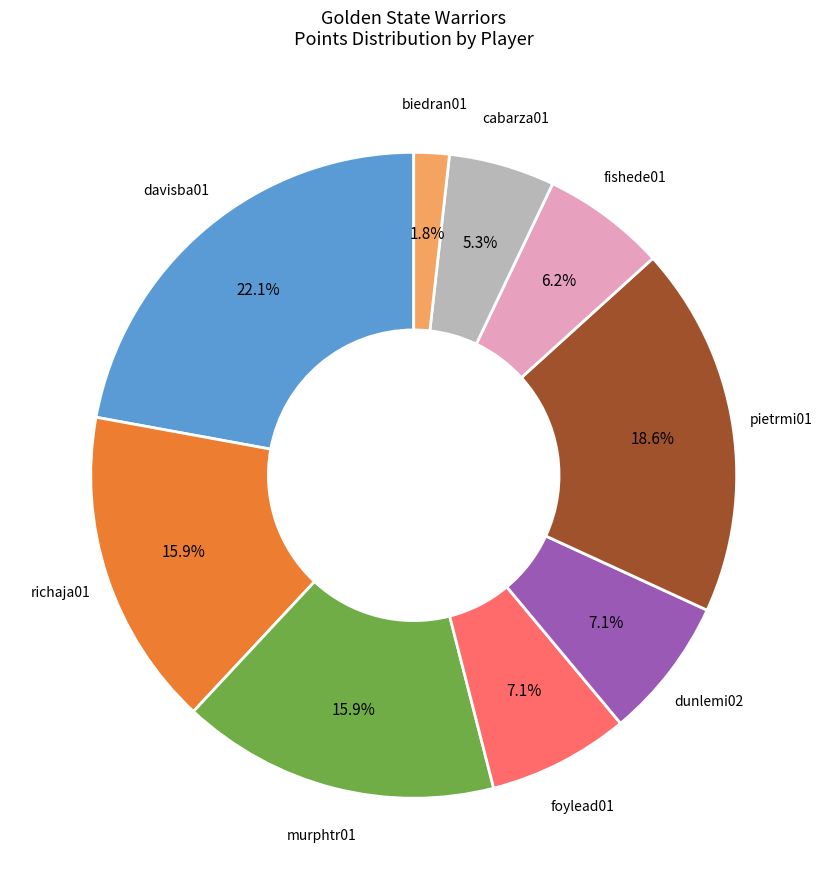

What is the total percentage of dunlemi02 and pietrmi01?

25.7%